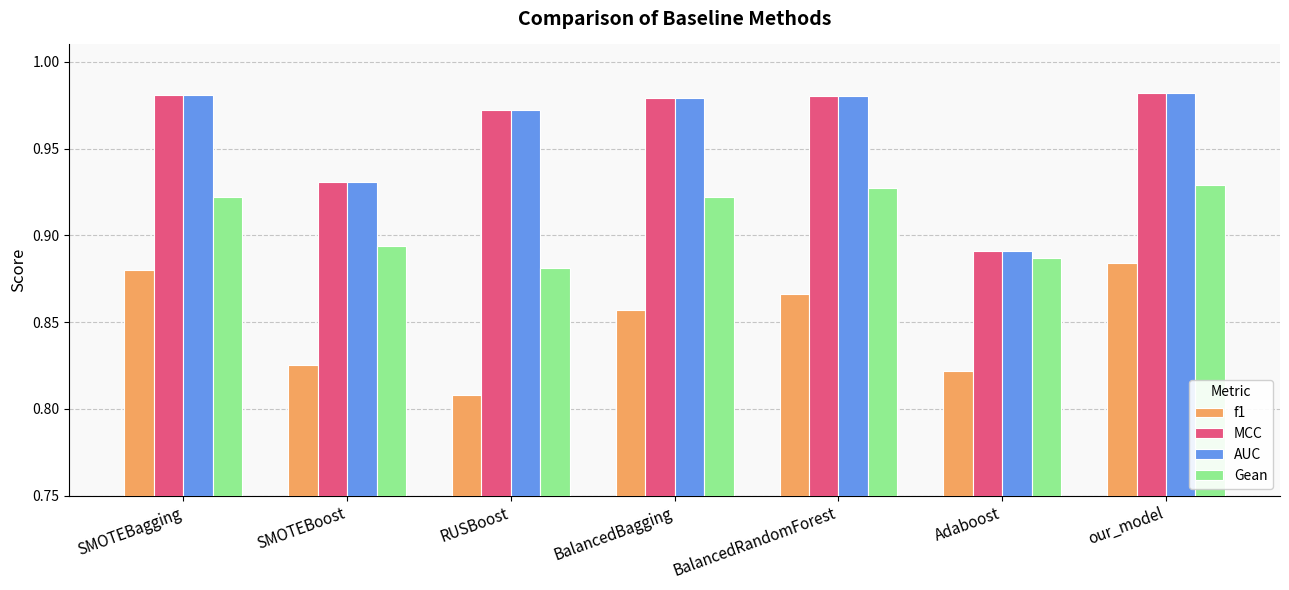

Is it true that MCC equals 1.6 at BalancedRandomForest?

False